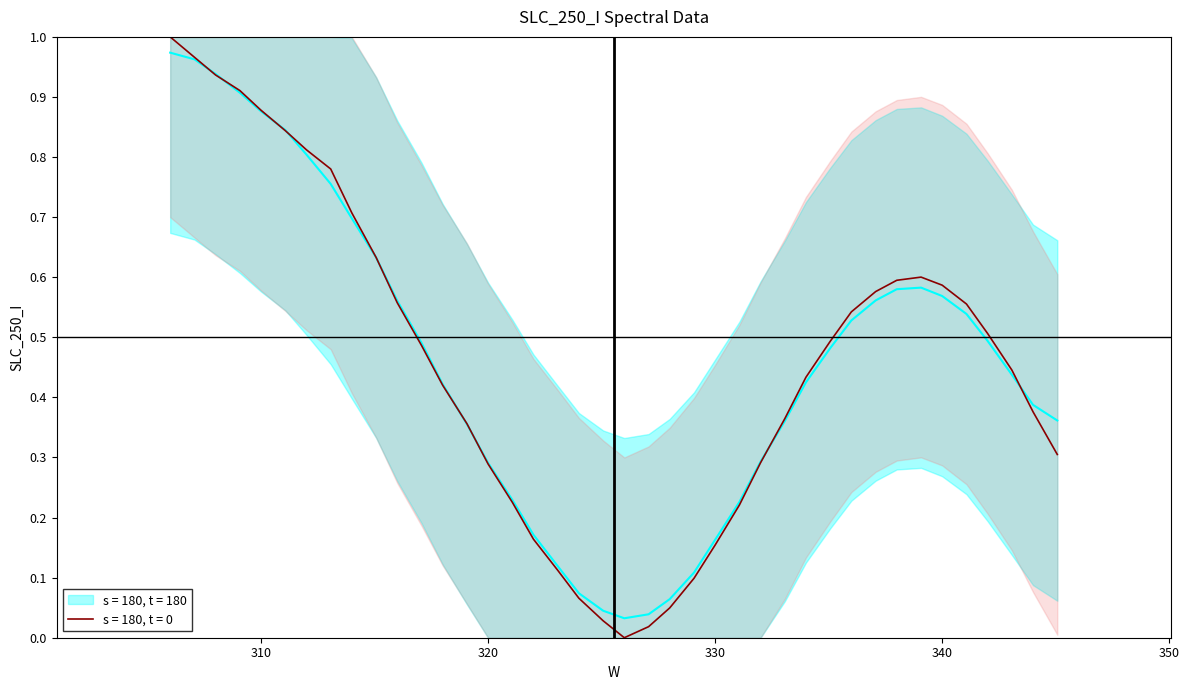

What is the value of the 8th point from the left?

0.8